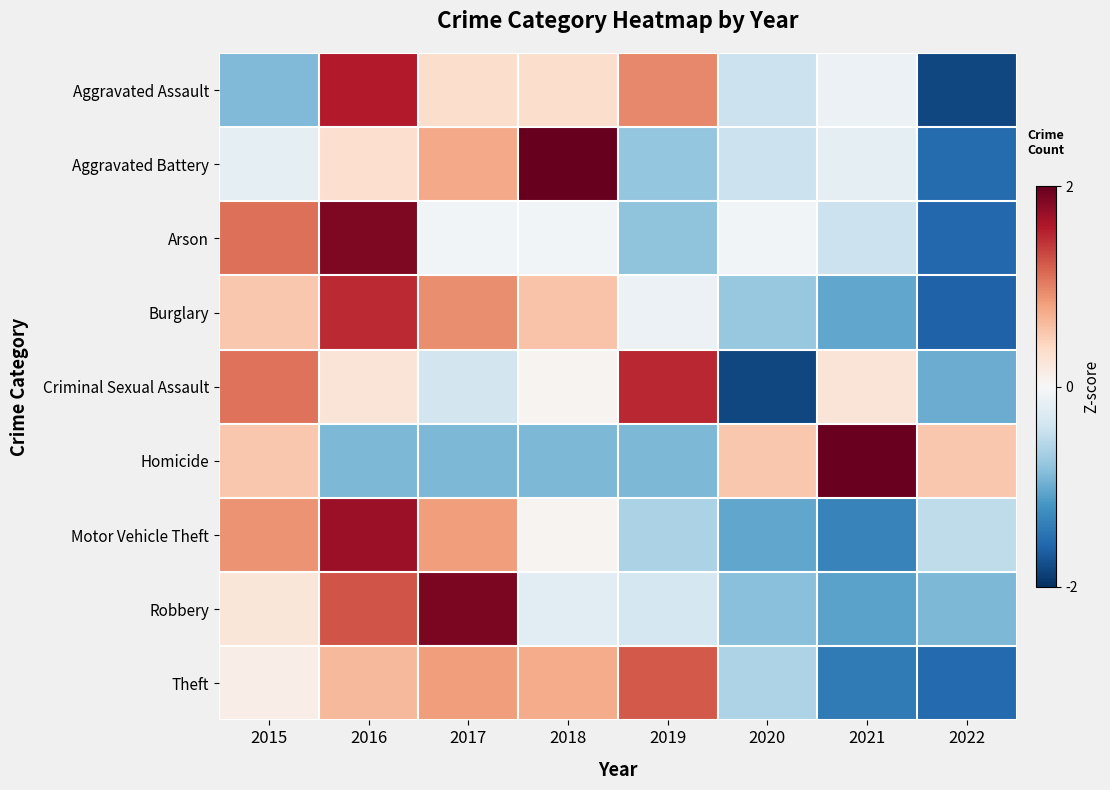

Which category has the highest value across all series?

2018